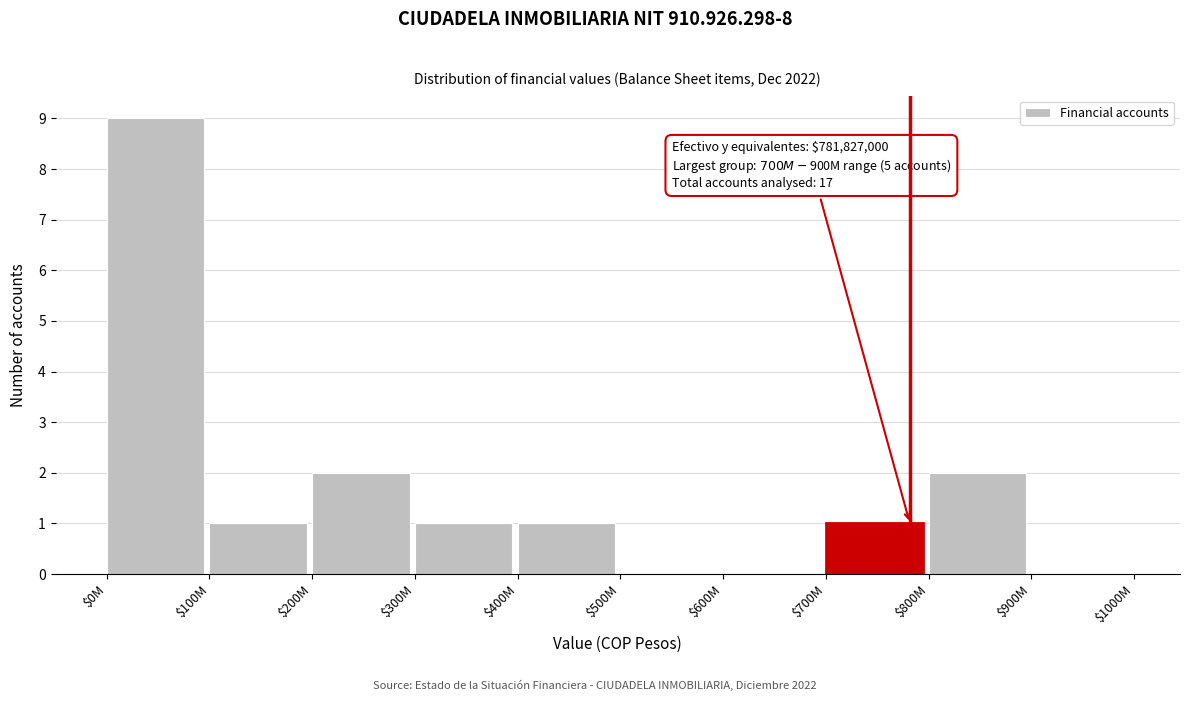

What is the greatest value displayed?

9